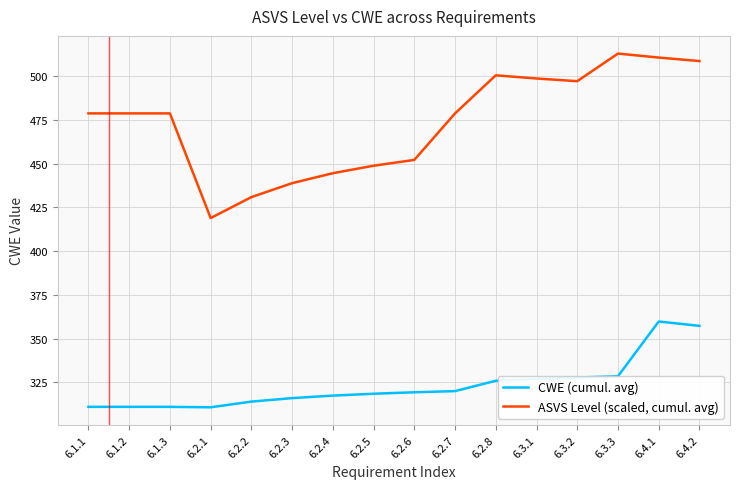

At 6.4.2, list the series in order from largest to smallest.

ASVS Level (scaled, cumul. avg), CWE (cumul. avg)